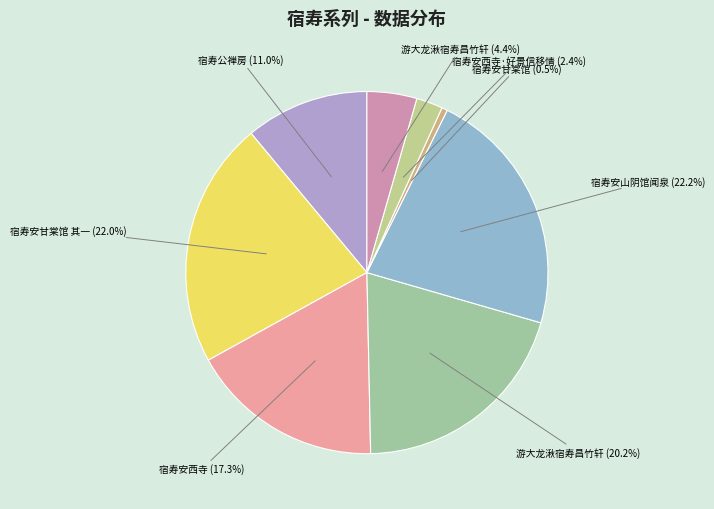

How many slices are in this pie chart?

8